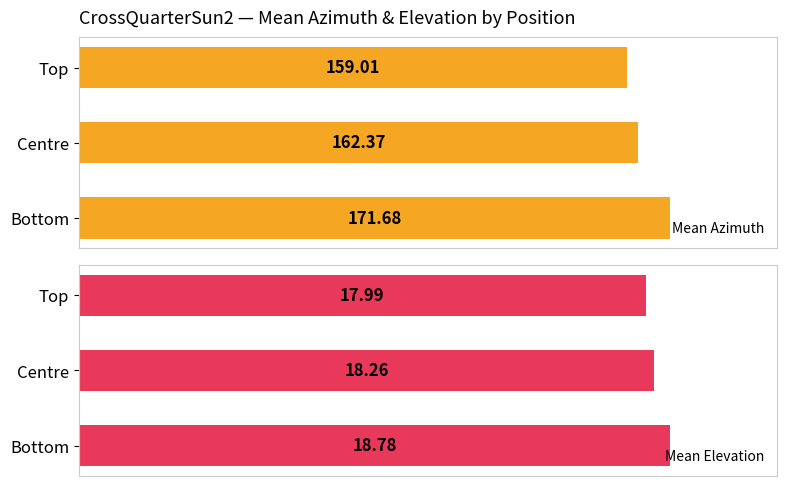

At which label does Mean Elevation reach its peak?

Bottom